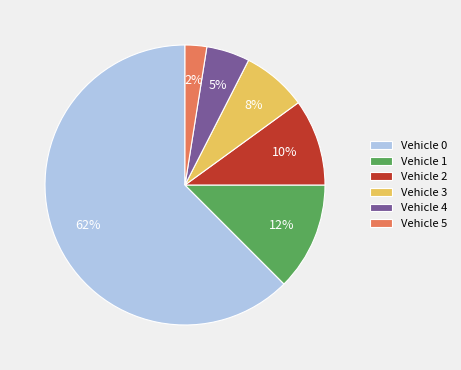

Is there any slice that represents more than half of the pie?

Yes